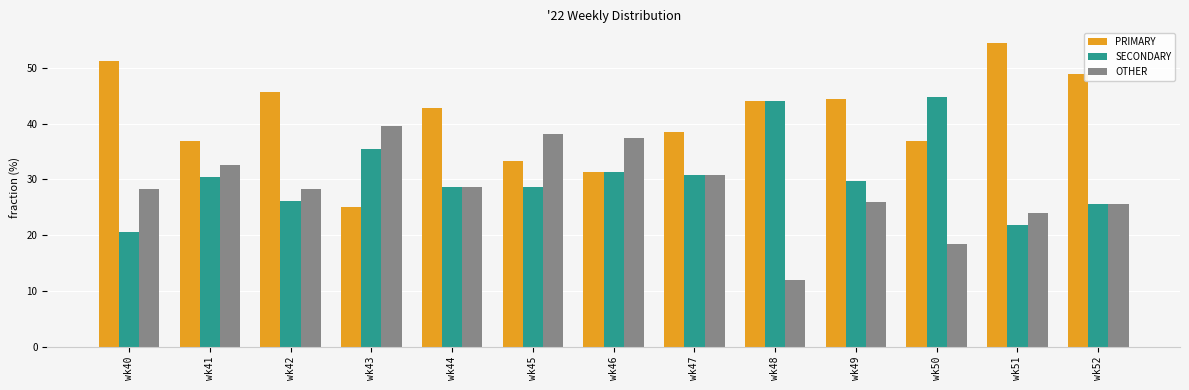

What is the total value across all series at wk42?

100.0